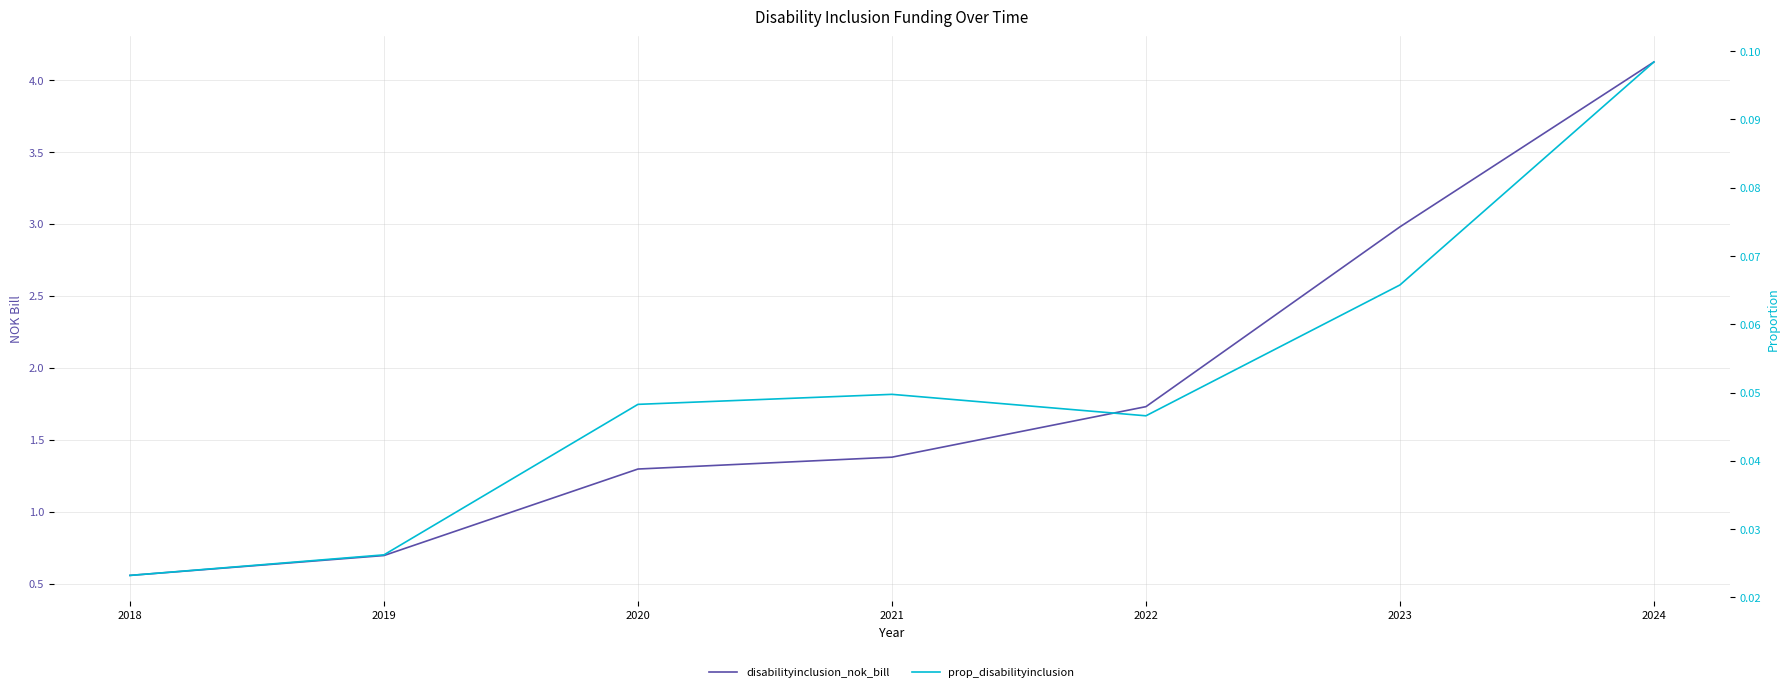

Reading right to left, what are all the values shown in this chart?

disabilityinclusion_nok_bill: 2024=4.1	2023=3.0	2022=1.7	2021=1.4	2020=1.3	2019=0.7	2018=0.6
prop_disabilityinclusion: 2024=0.1	2023=0.1	2022=0.0	2021=0.0	2020=0.0	2019=0.0	2018=0.0